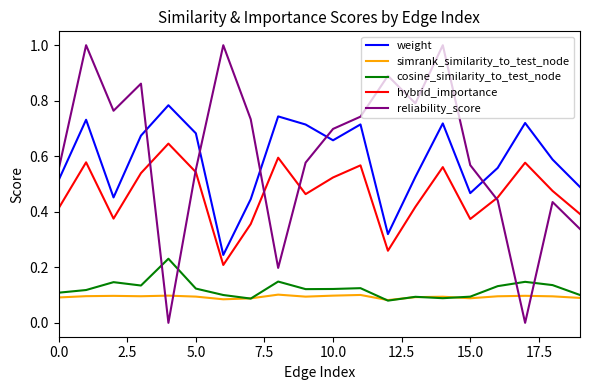

Rank the series by their maximum value, from lowest to highest.

simrank_similarity_to_test_node, cosine_similarity_to_test_node, hybrid_importance, weight, reliability_score